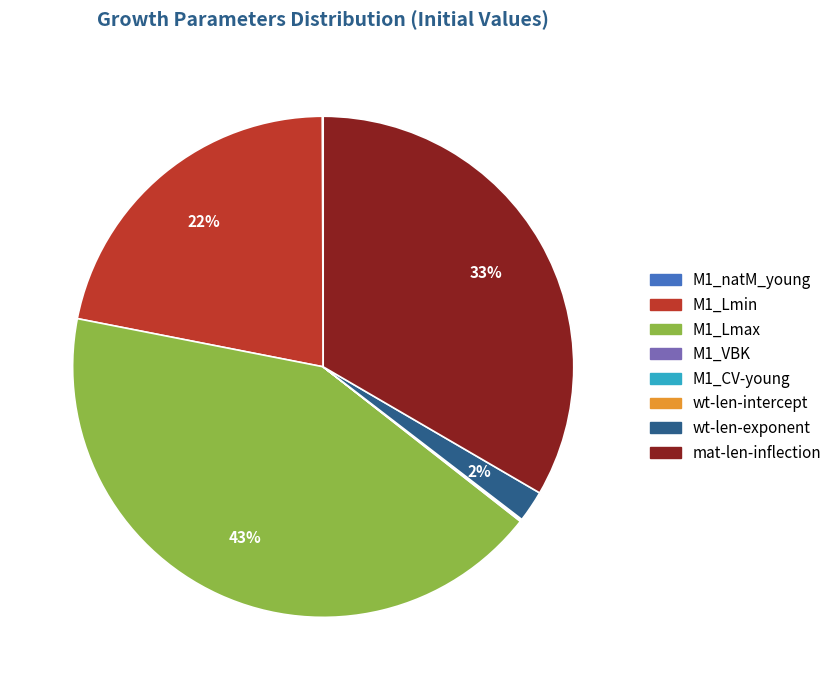

Which category has the biggest portion of the pie?

M1_Lmax